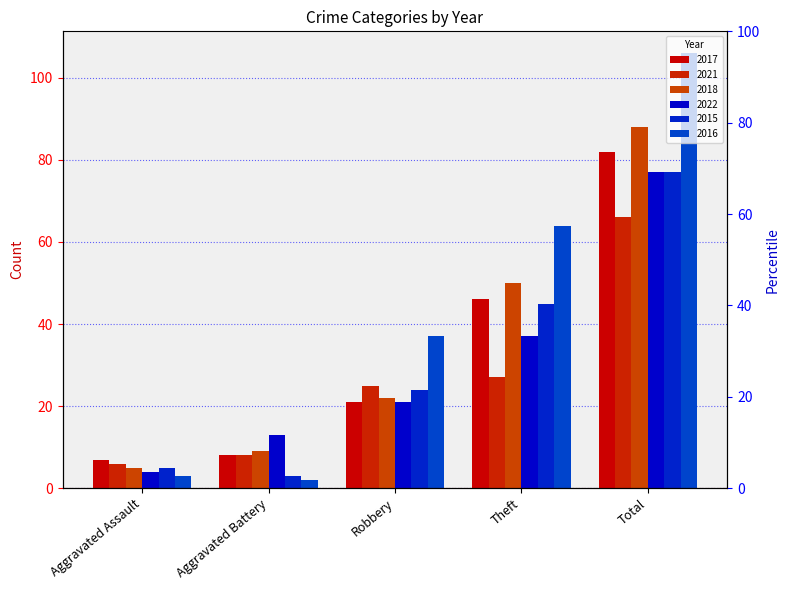

List the series in order of their peak value, highest first.

2016, 2018, 2017, 2022, 2015, 2021